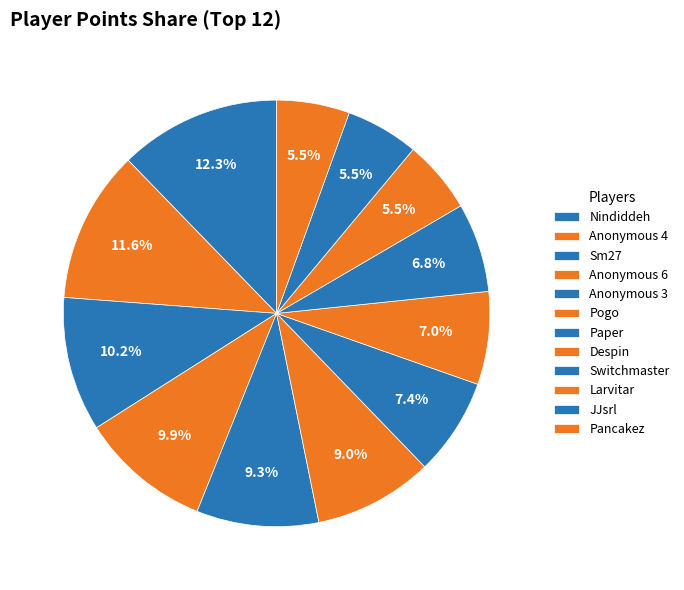

Between Anonymous 3 and Pogo, which is larger?

Anonymous 3